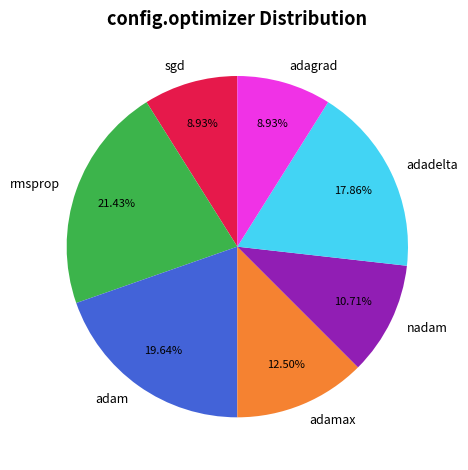

Between nadam and sgd, which is larger?

nadam